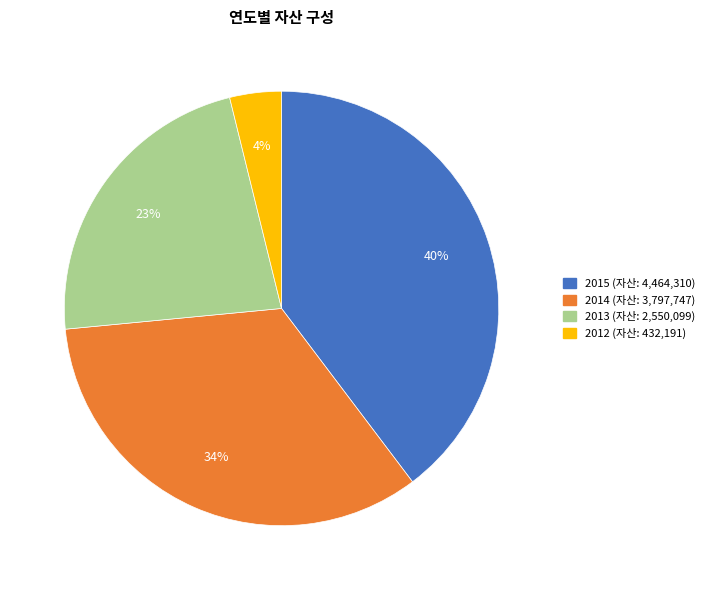

The 2014 slice represents 34% of the pie. True or false?

True